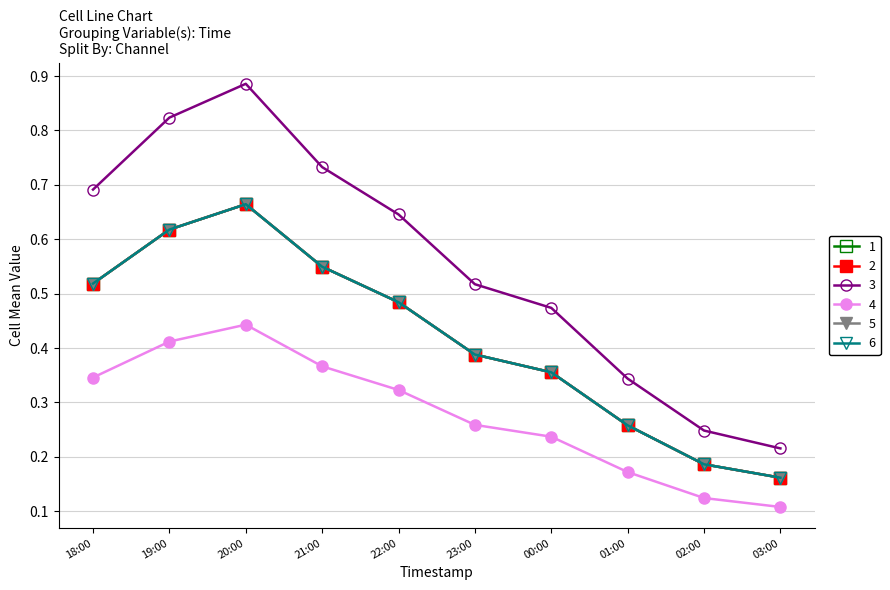

Does the chart have visible grid lines?

Yes